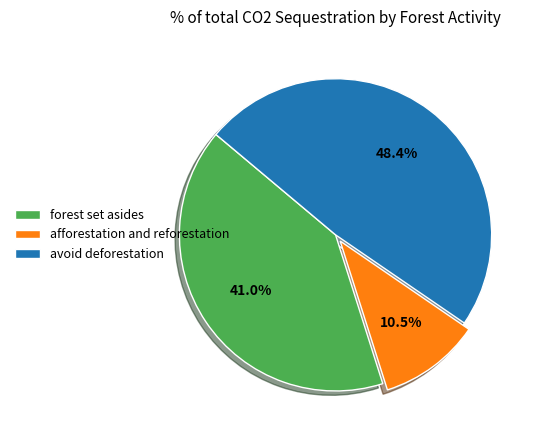

How much of the chart is everything except forest set asides?

59.0%